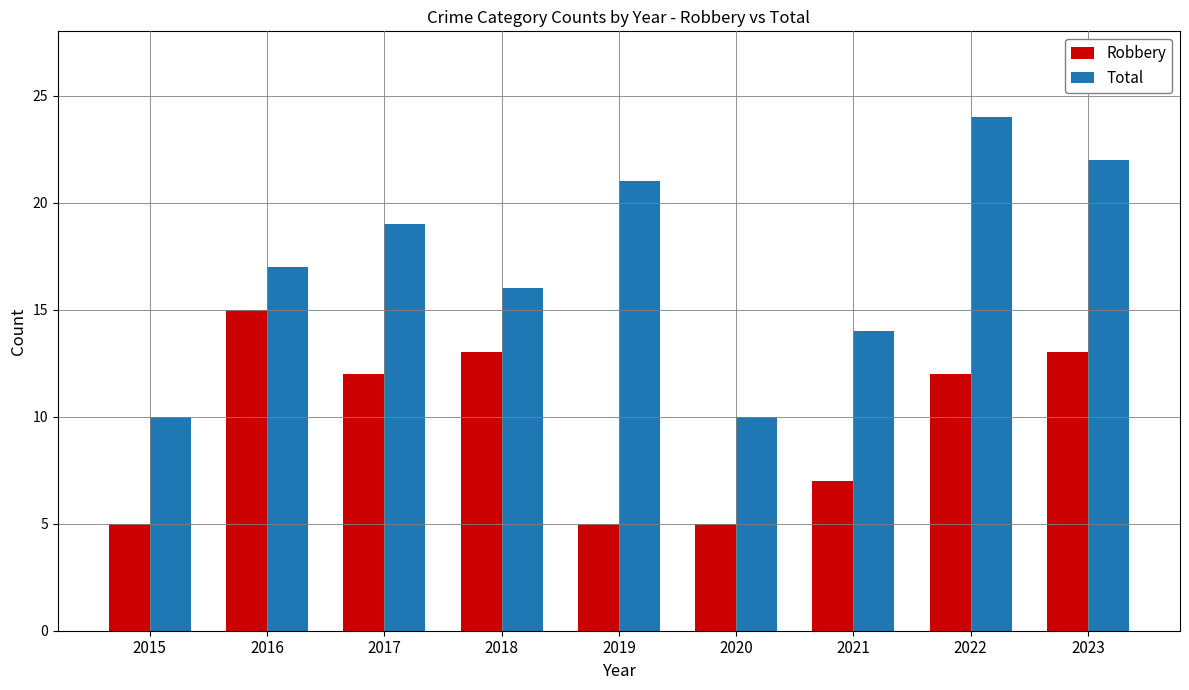

At which category is the sum across all series the highest?

2022